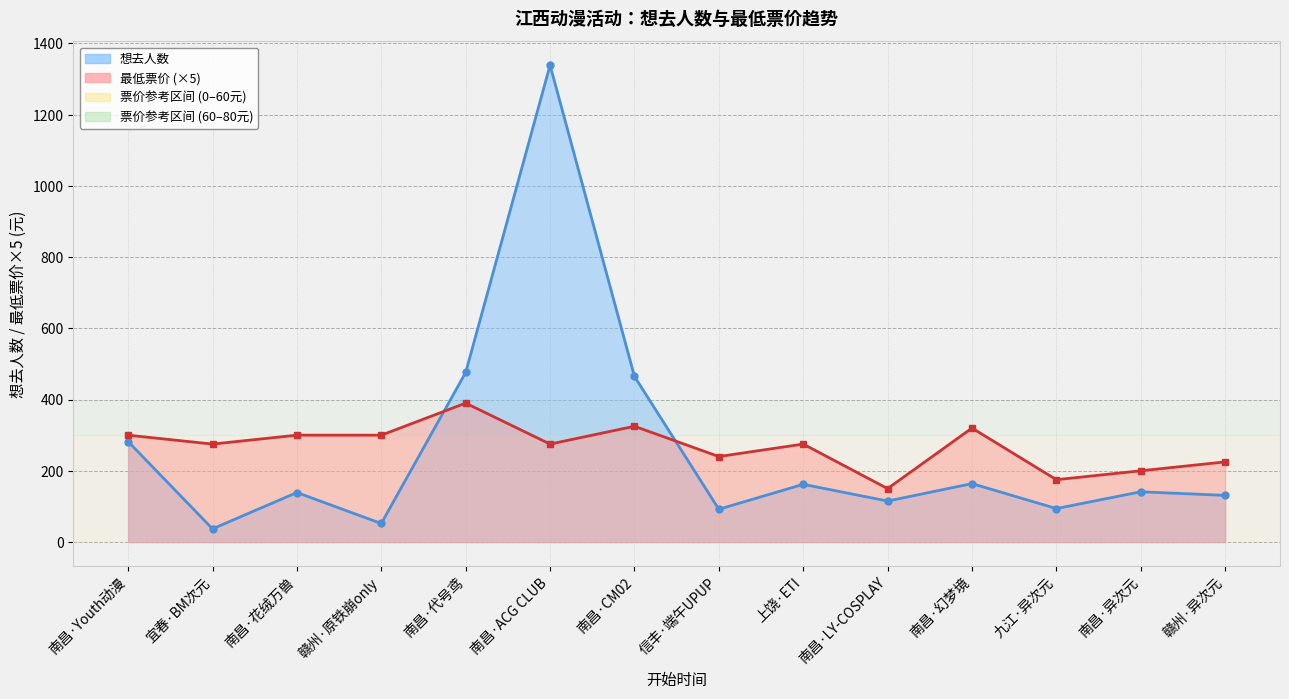

Count the number of data series in this chart.

2